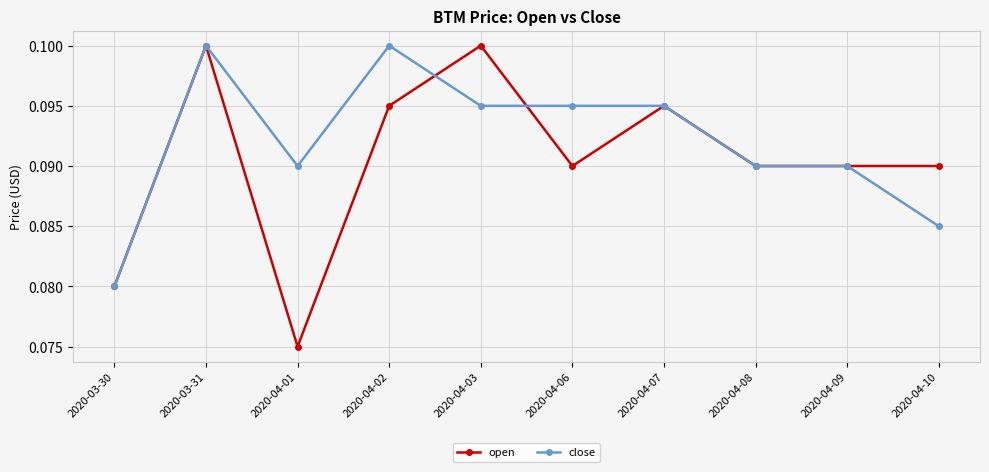

Where is the first local maximum for open?

2020-03-31